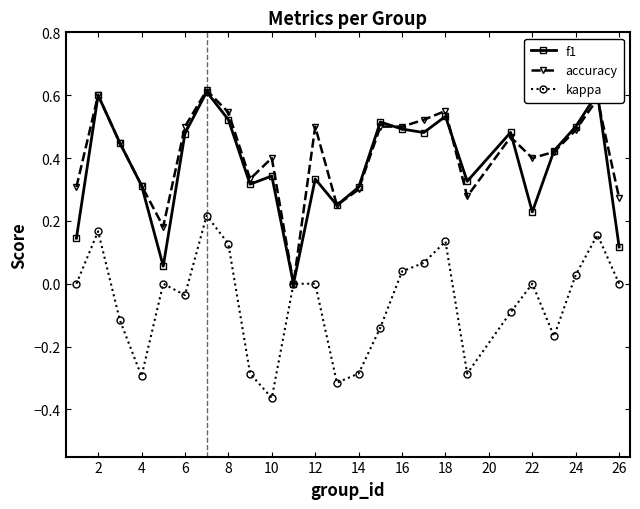

True or false: kappa has more than 2 interior local peaks.

True